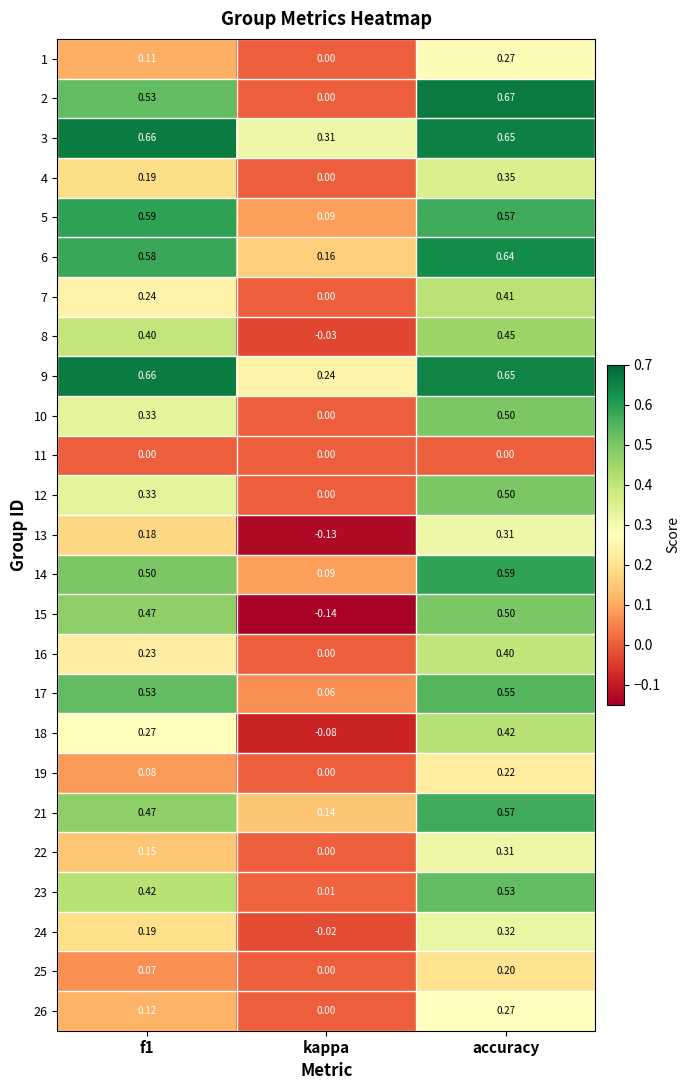

At which label is 24 closest to 0?

kappa